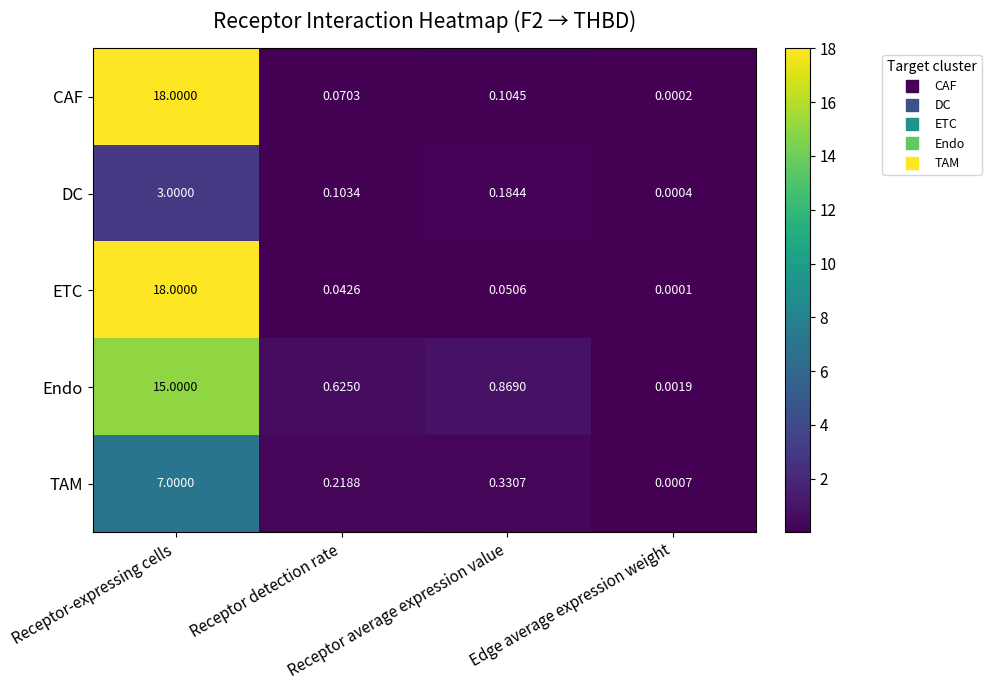

Count the number of categories in the chart.

4